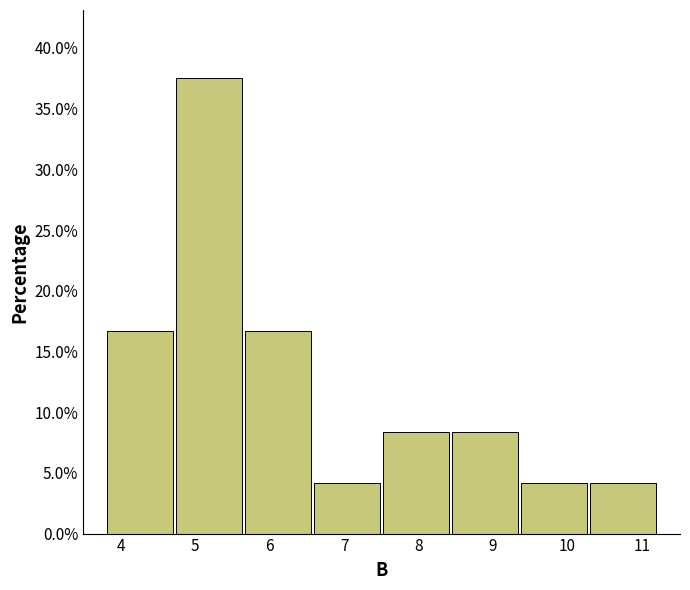

Reading left to right, transcribe this chart: for each bar, give the range it covers on the x-axis and its height. Neither the bar edges nor the heights are printed on the chart, so give them approximately, as read against the axes.

3.8 to 4.7: 16.5
4.7 to 5.7: 37.5
5.7 to 6.6: 16.5
6.6 to 7.5: 4.0
7.5 to 8.4: 8.5
8.4 to 9.4: 8.5
9.4 to 10.3: 4.0
10.3 to 11.2: 4.0